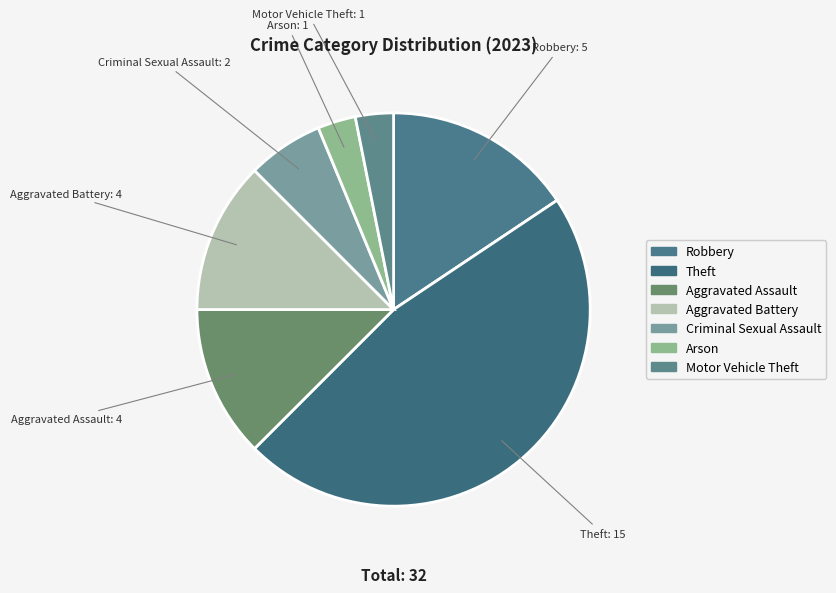

Which category has the biggest portion of the pie?

Theft